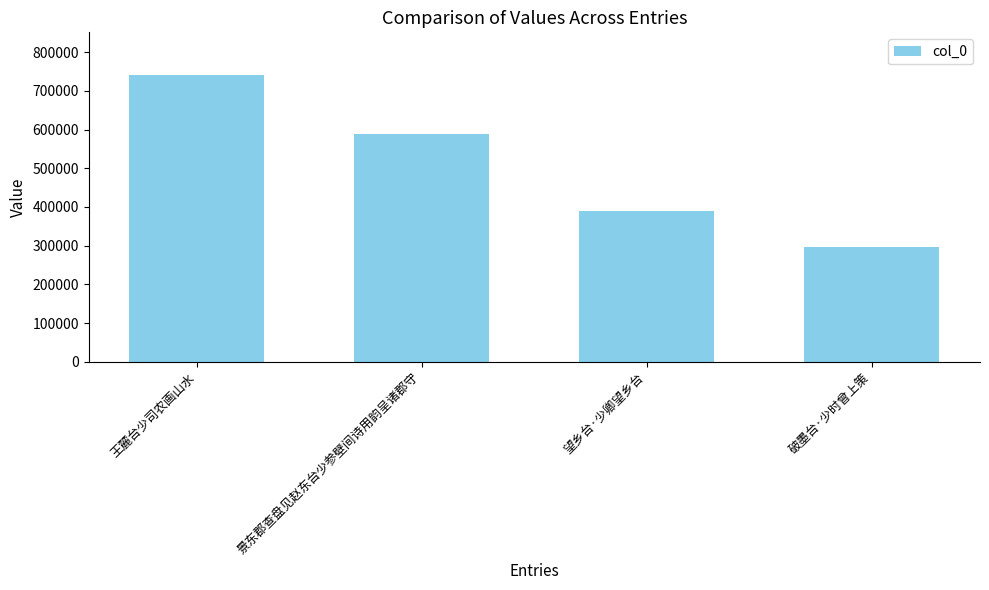

How many data points does each series have?

4